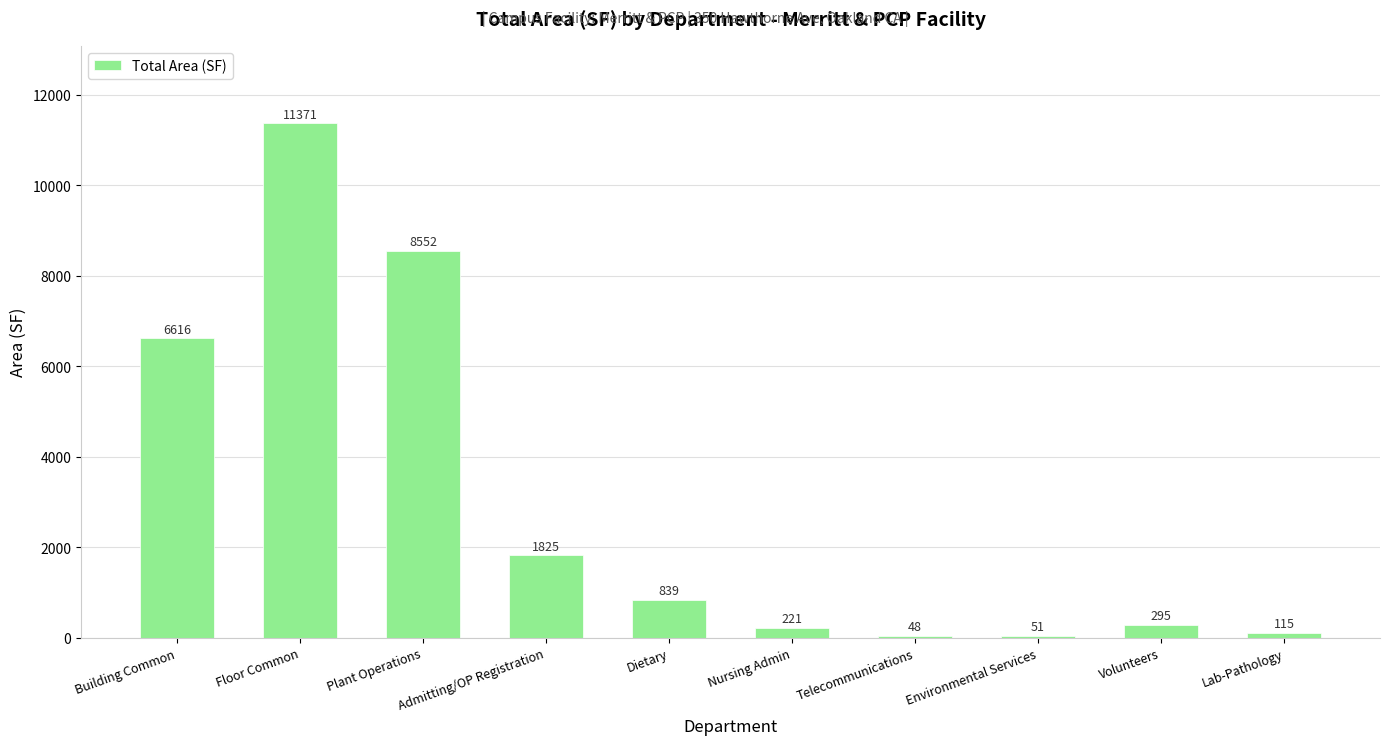

Read the value at Admitting/OP Registration.

1825.5